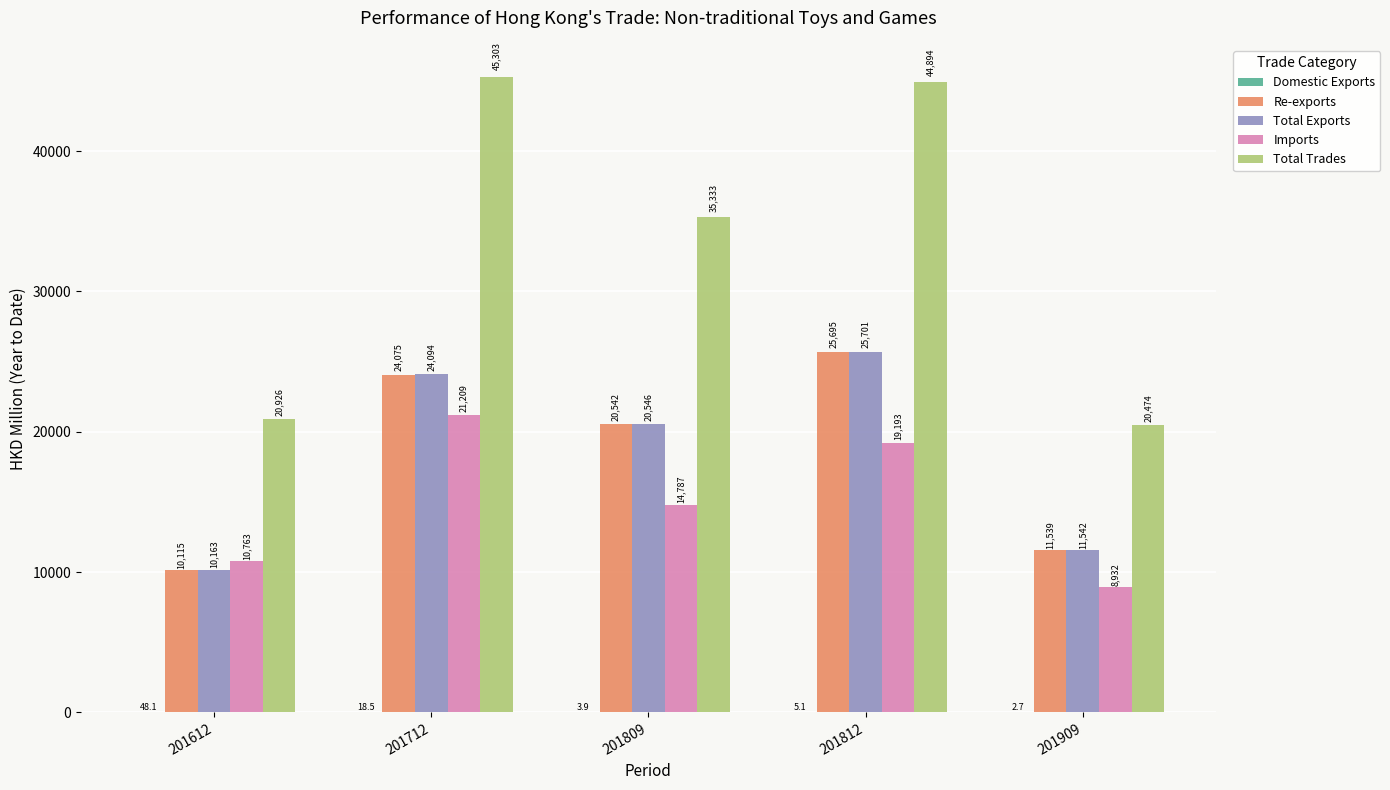

How many distinct data groups are displayed?

5